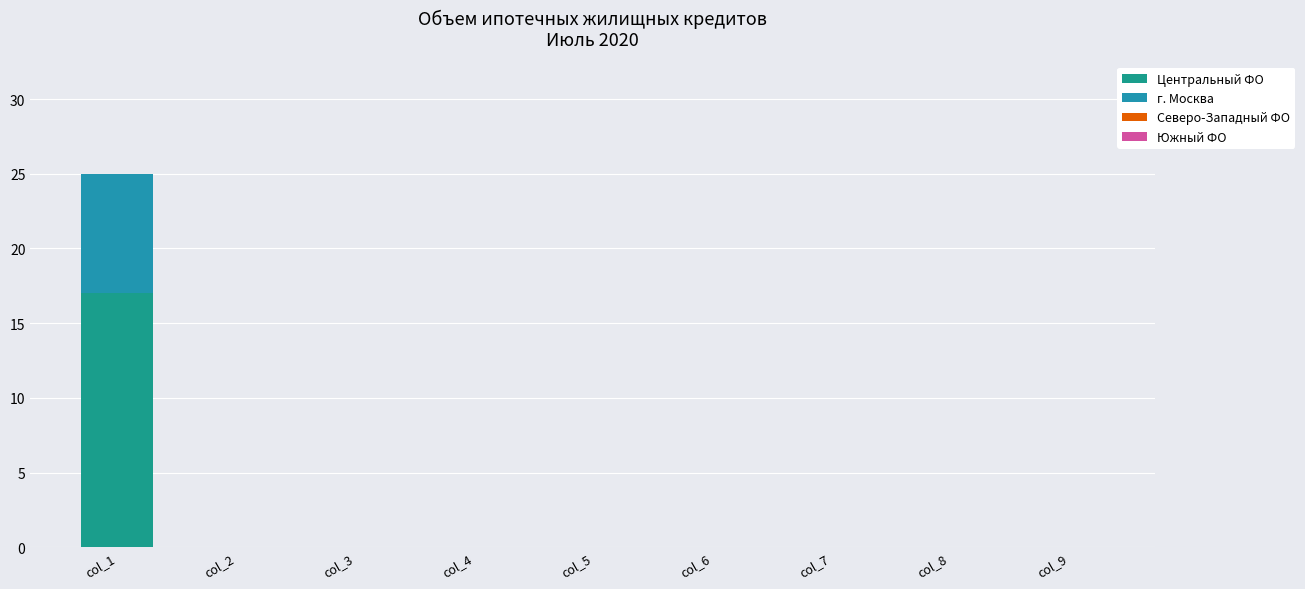

How many categories are shown in the chart?

9